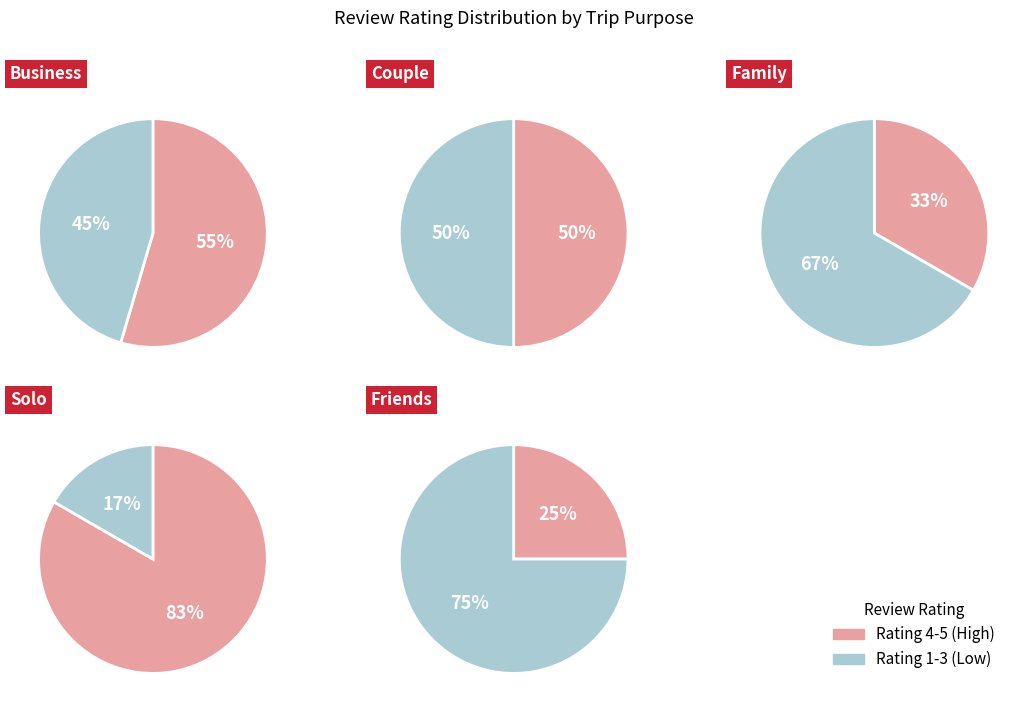

Which has a higher value, 2 star or 4 star?

4 star